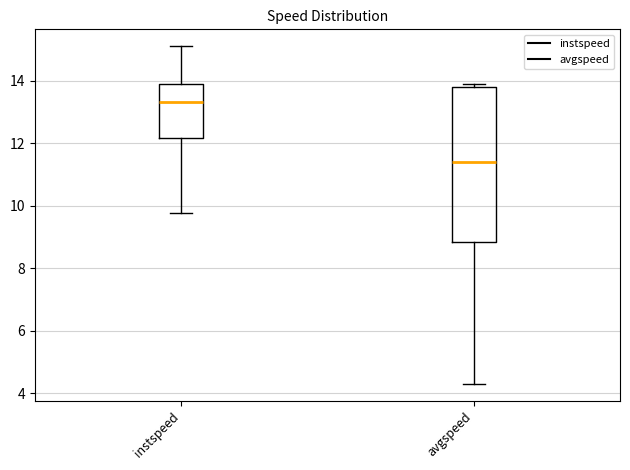

Where does the lower whisker of the box for instspeed end on the y-axis? The values are not printed on the chart, so give them approximately, as read against the axis.

9.8